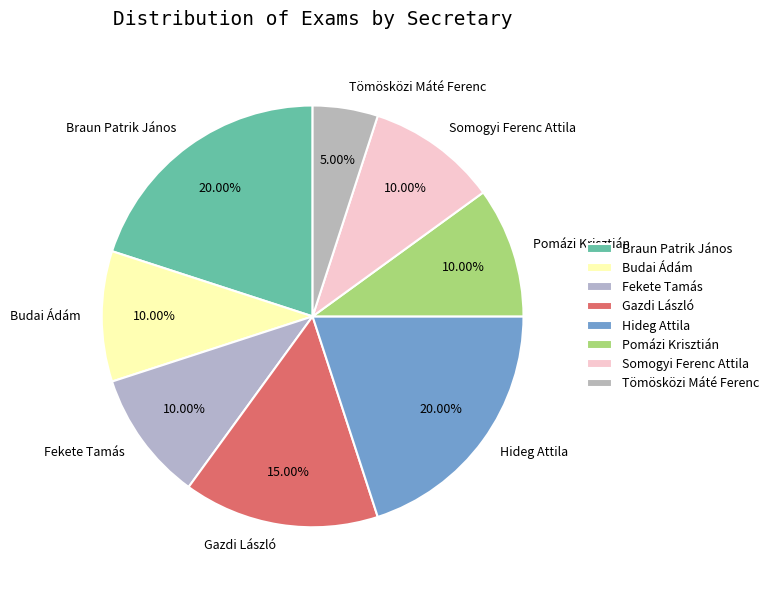

Is there a majority slice in this chart?

No